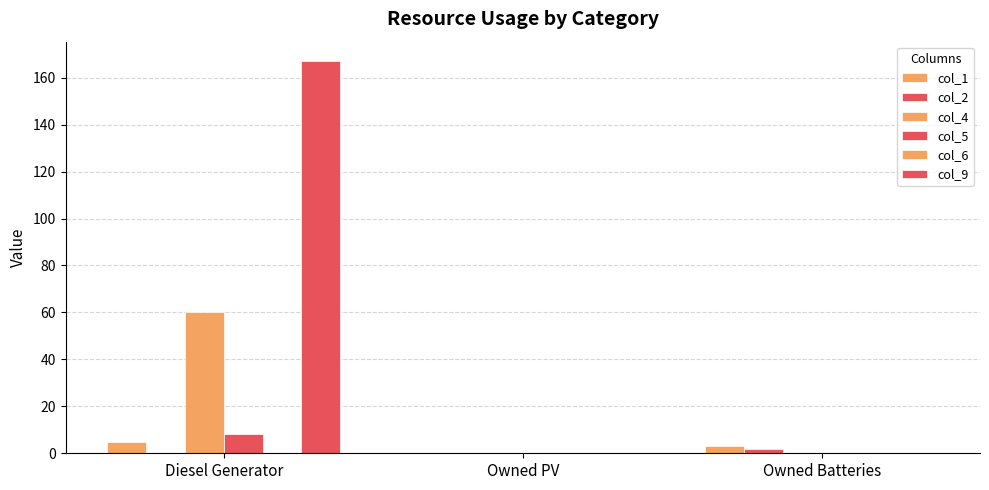

What is the label of the 3rd bar from the right?

Diesel Generator